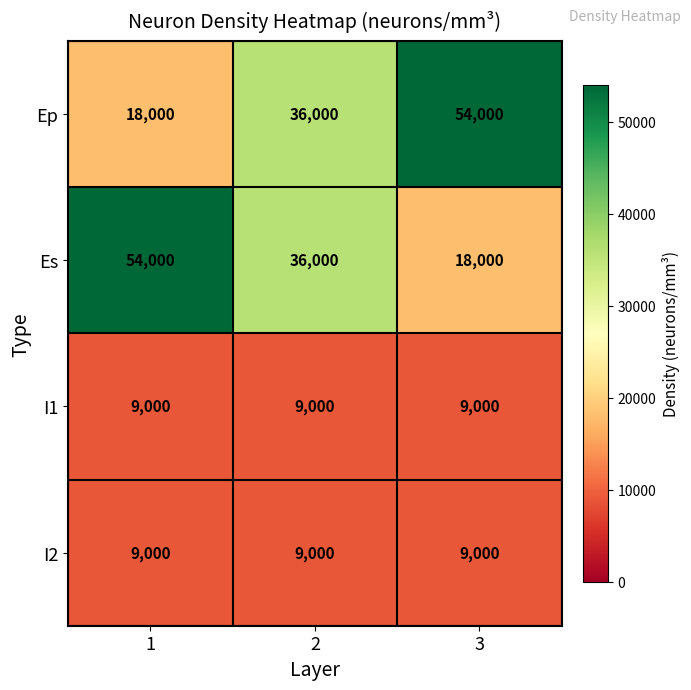

The Ep series shows 54000 at 3. True or false?

True